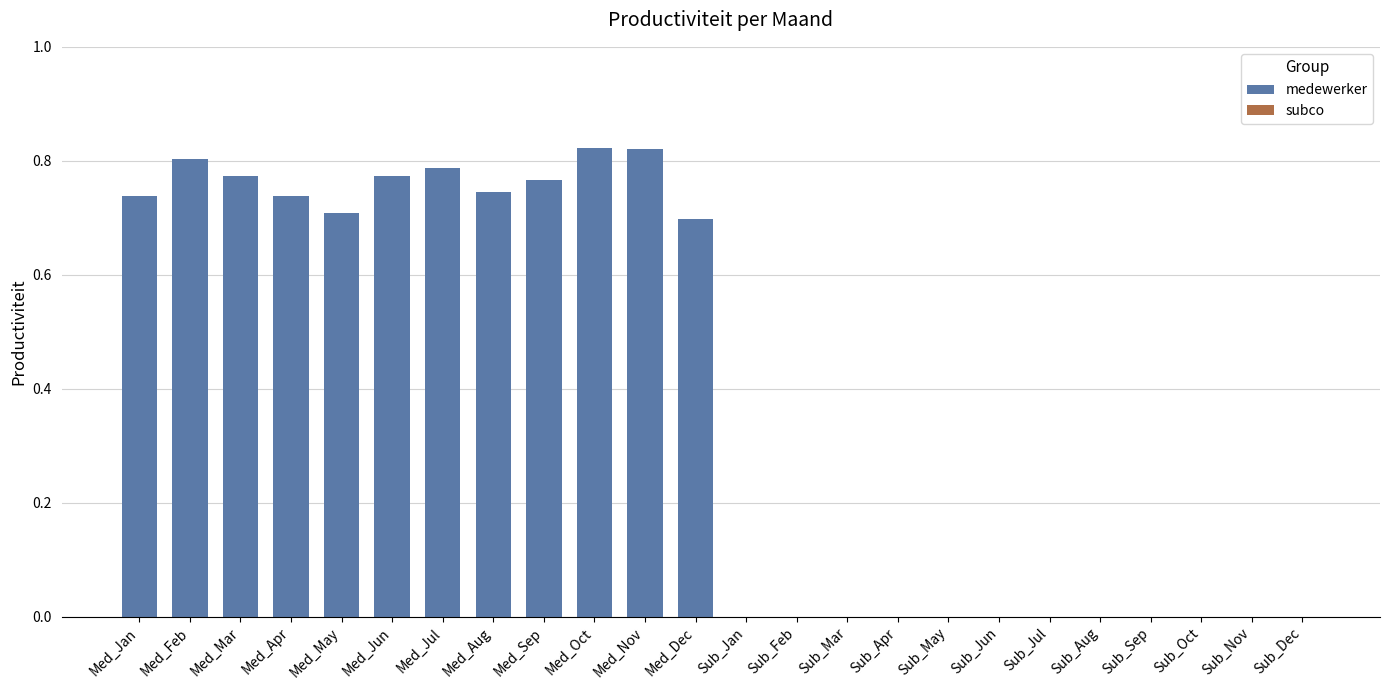

Between Med_Dec and Med_Jan, which is larger?

Med_Jan